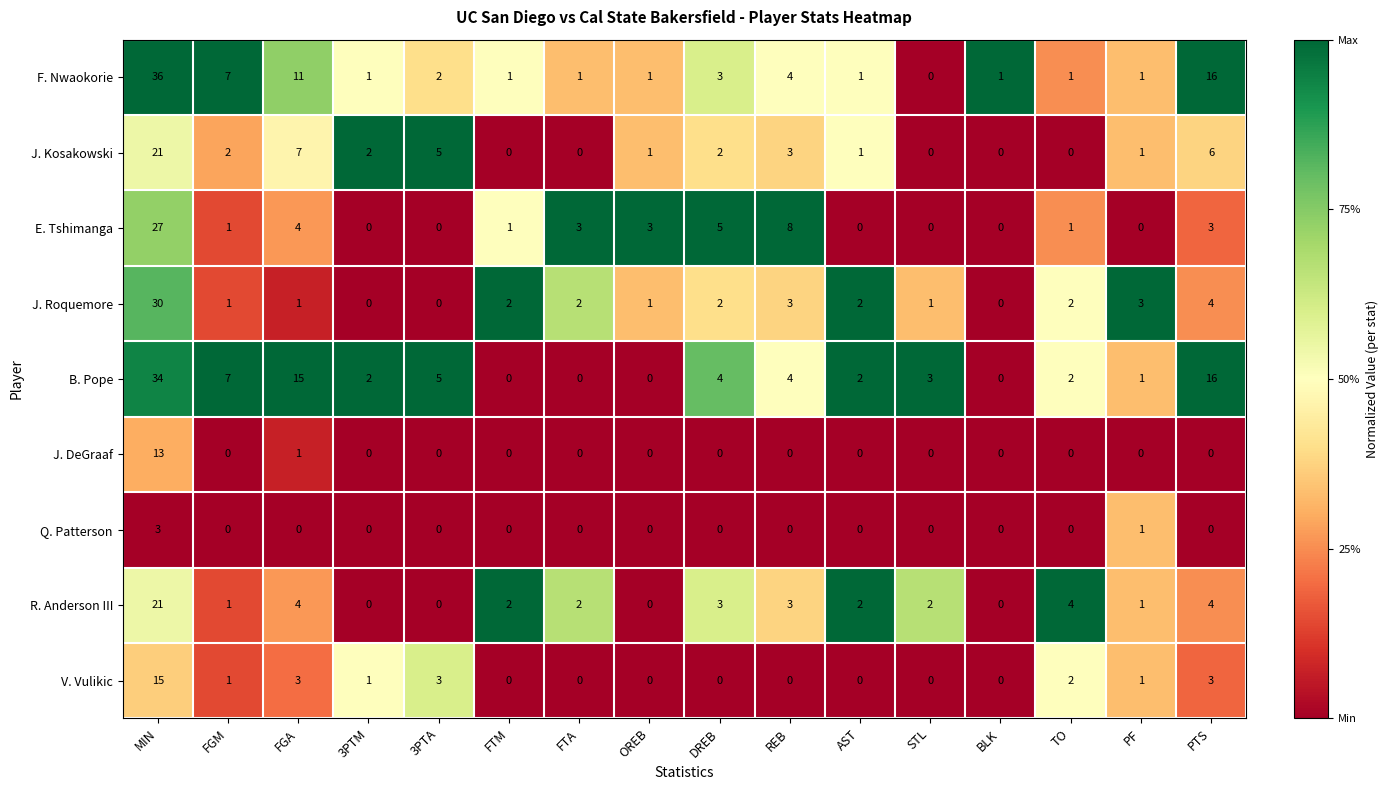

True or false: B. Pope has a value of 20 at FGA.

False